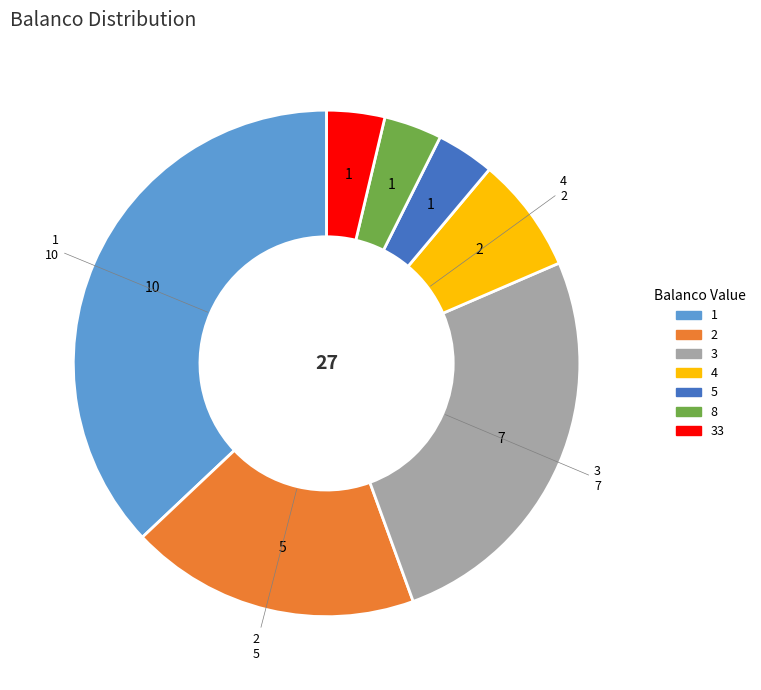

Which has a higher value, 4 or 1?

1